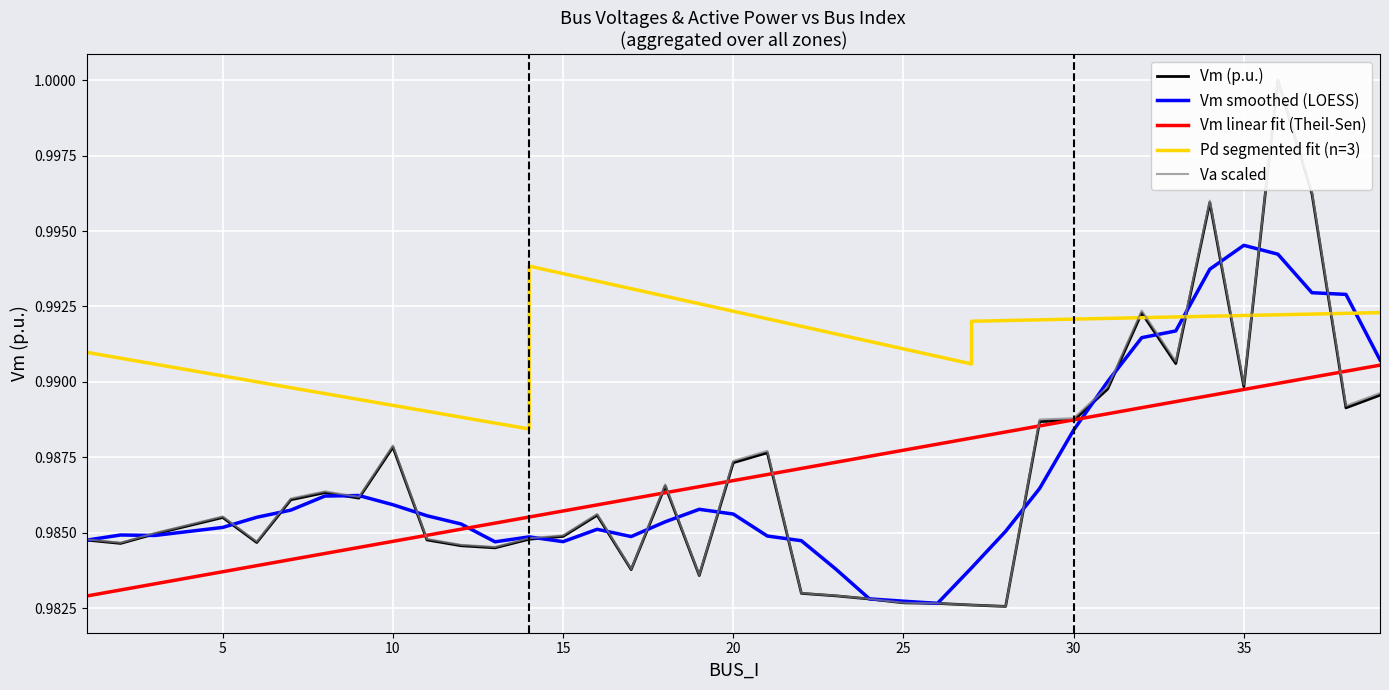

The value of Vm linear fit (Theil-Sen) at 25 is 0.5. True or false?

False